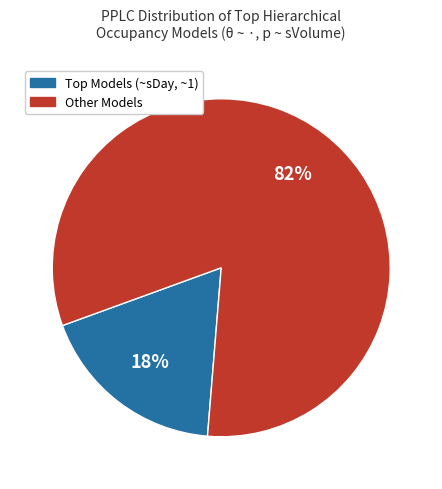

How many segments does this pie chart have?

2